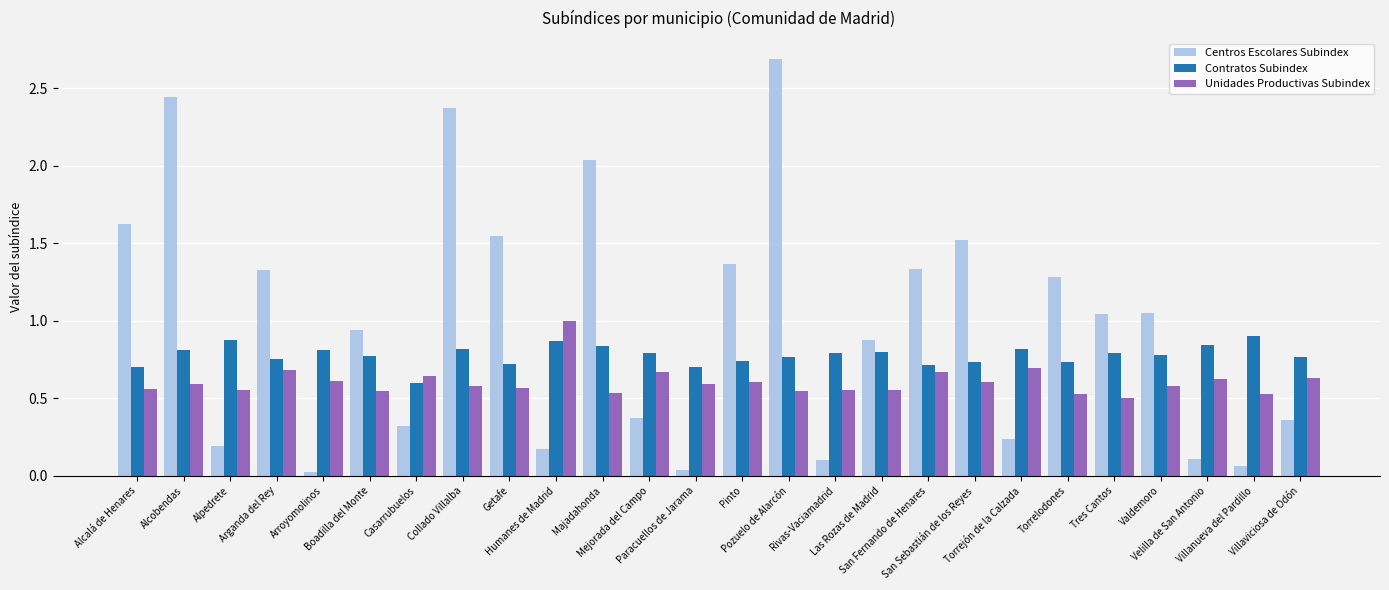

How many bars are there in each group?

3